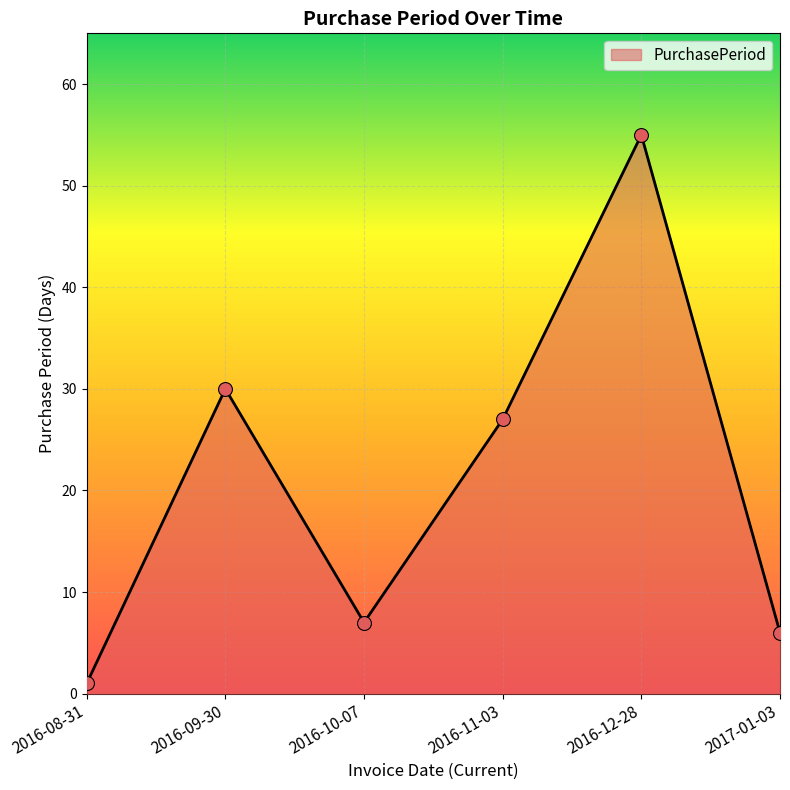

What is the ratio of the value at 2016-08-31 to the value at 2017-01-03?

0.2